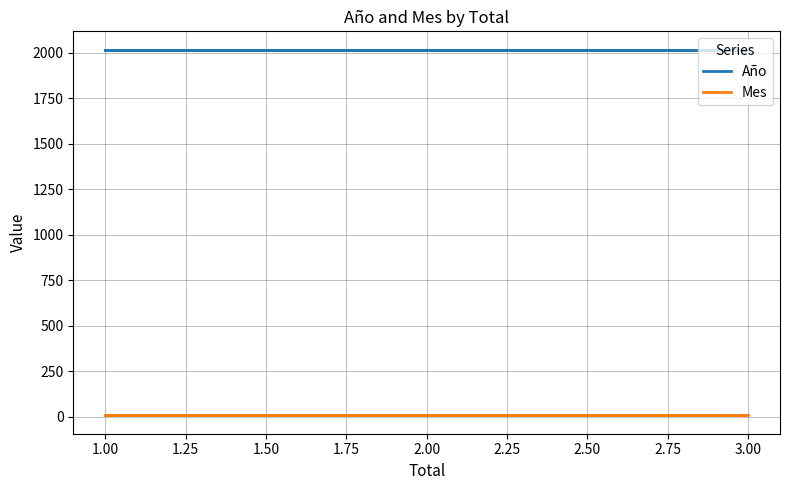

What is the maximum value for Año?

2017